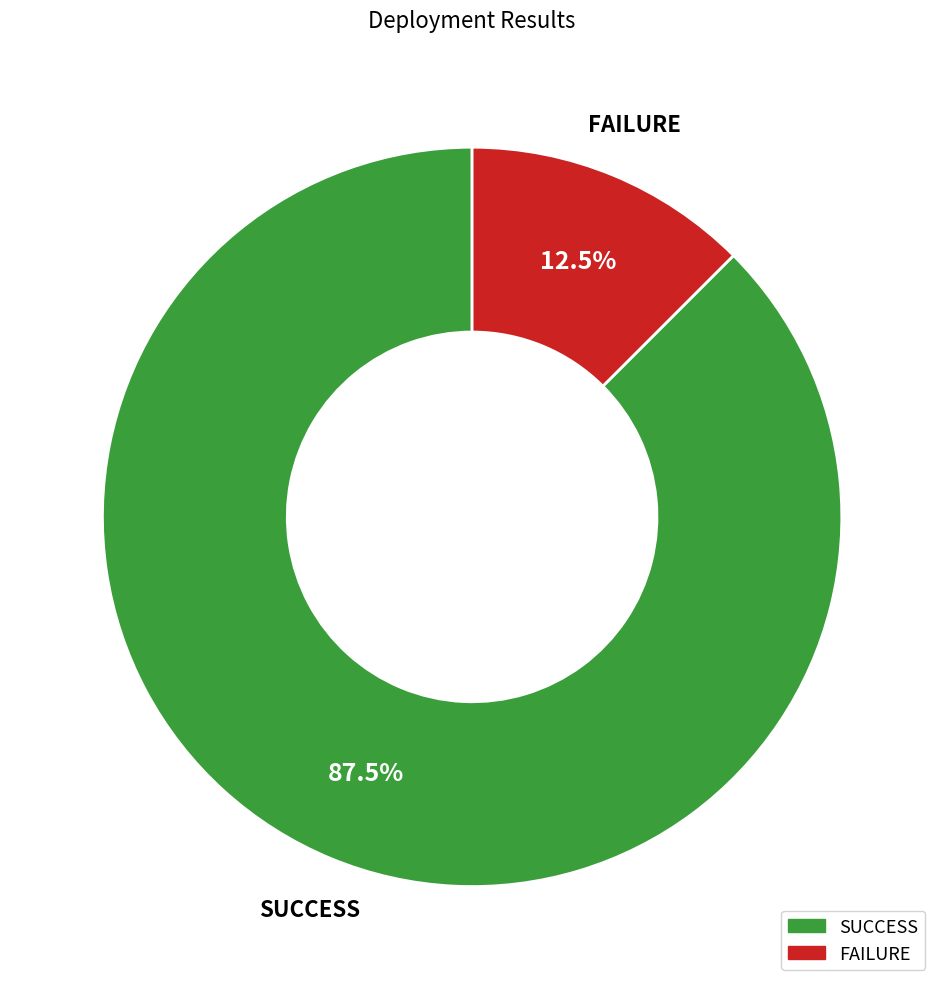

Between SUCCESS and FAILURE, which is larger?

SUCCESS